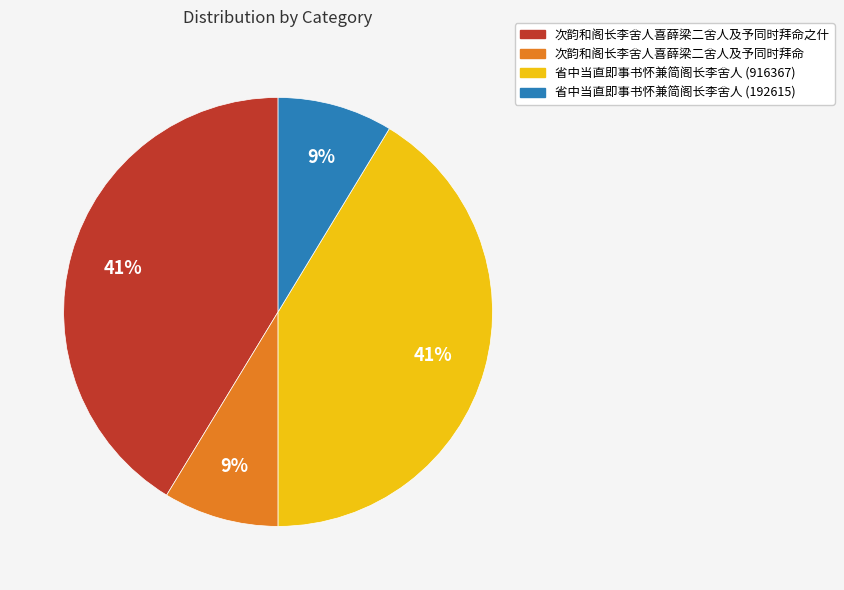

To the nearest percent, what portion does 次韵和阁长李舍人喜薛梁二舍人及予同时拜命 represent?

9%